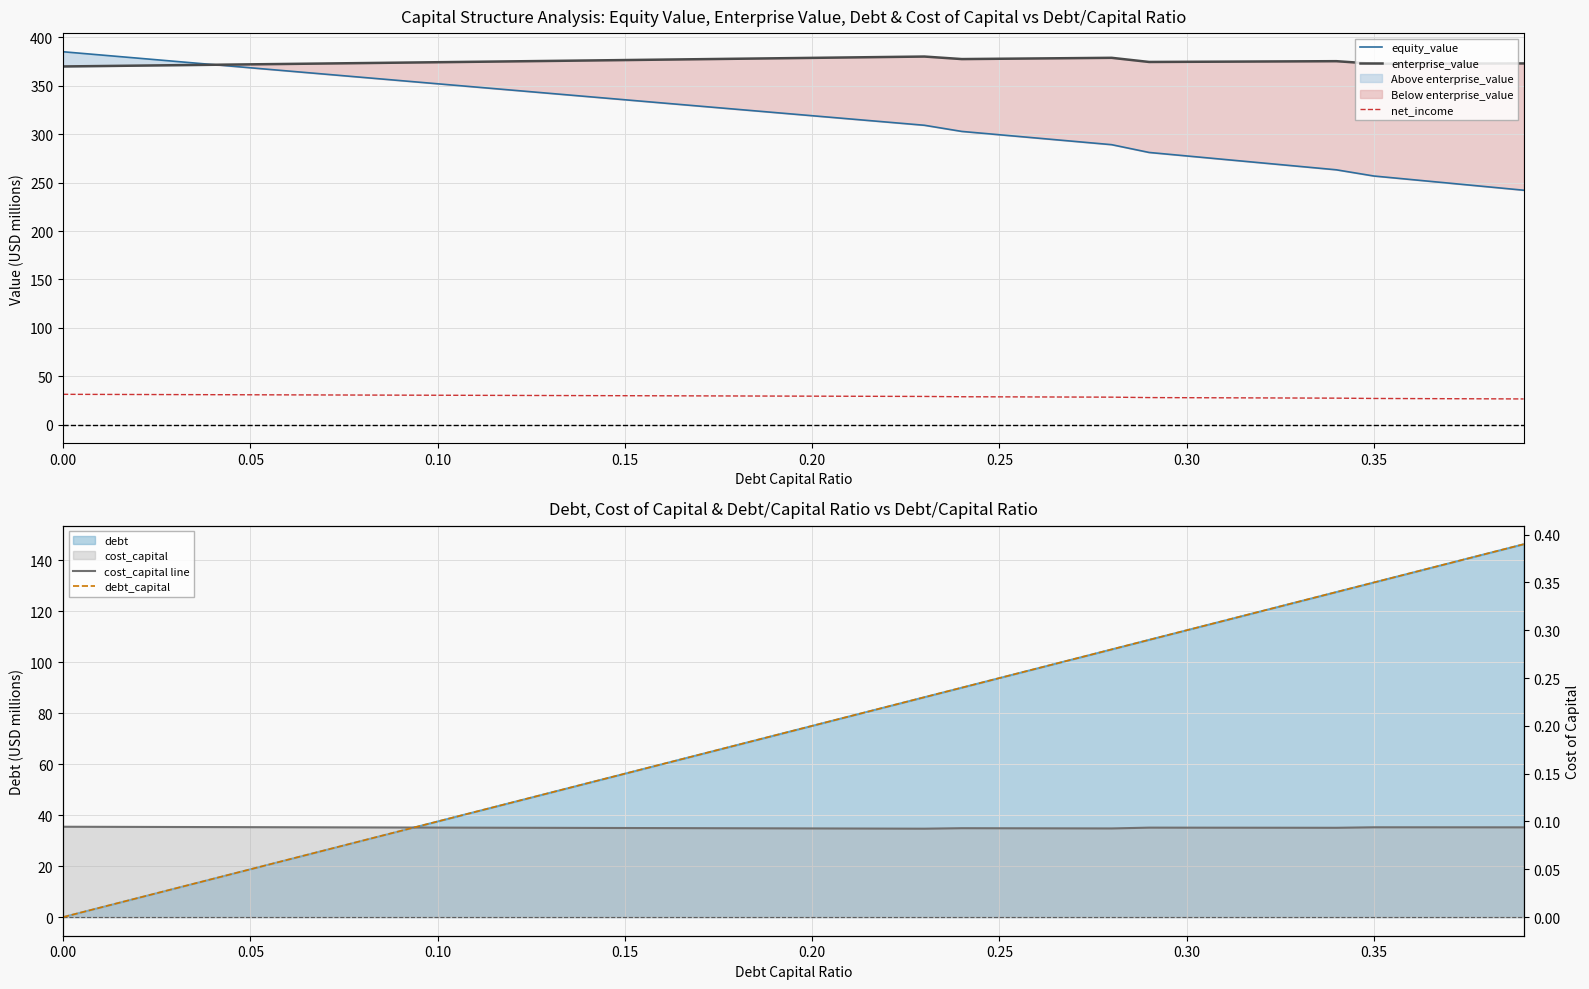

True or false: net_income and equity_value intersect in this chart.

False